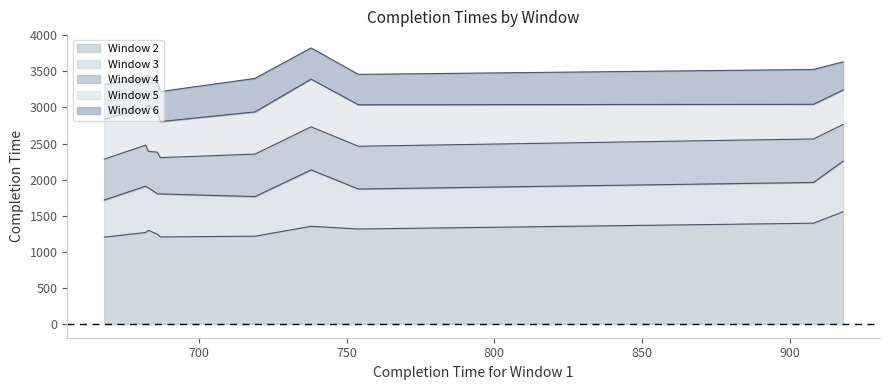

What are all the series names shown in the legend?

Window 2, Window 3, Window 4, Window 5, Window 6